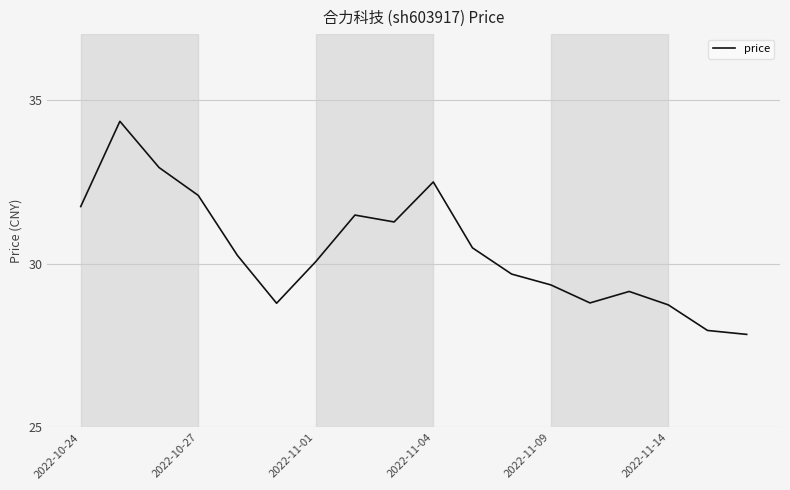

What is the minimum value shown in the chart?

27.8